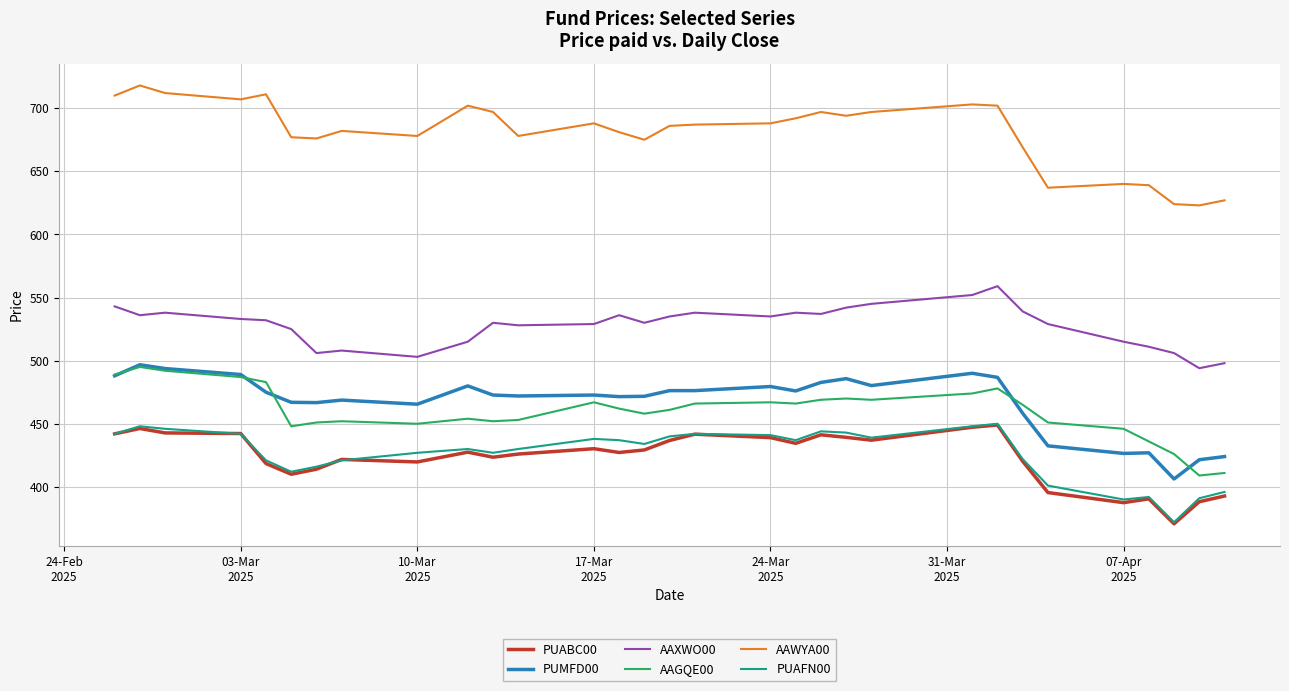

Which series has the largest total across all categories?

AAWYA00